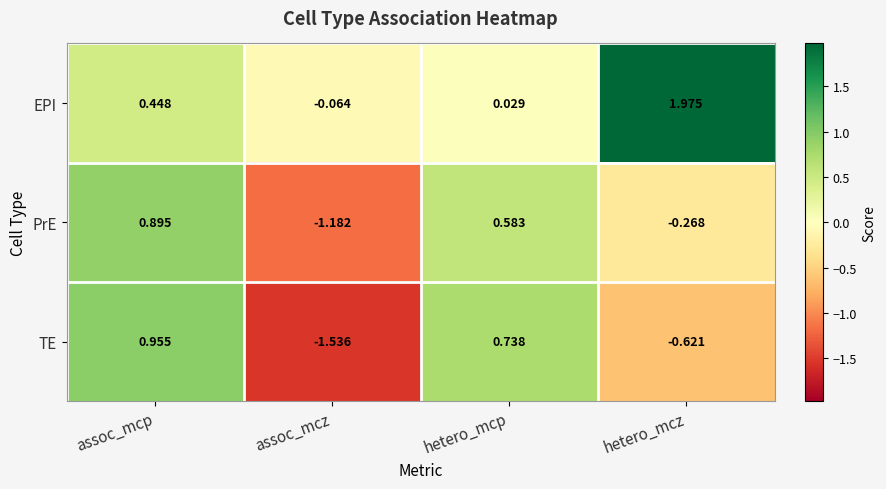

How many distinct data groups are displayed?

3